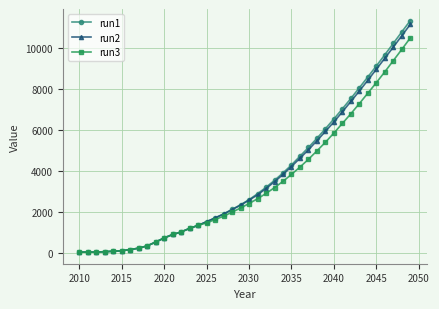

Does the chart display data point markers on the line(s)?

Yes